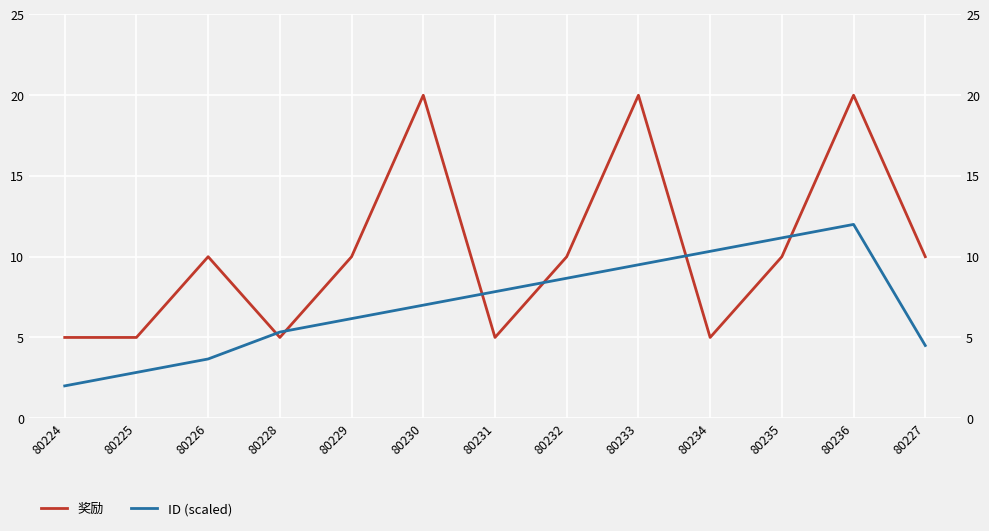

What is the difference between the highest and lowest values at 80236?

8.0